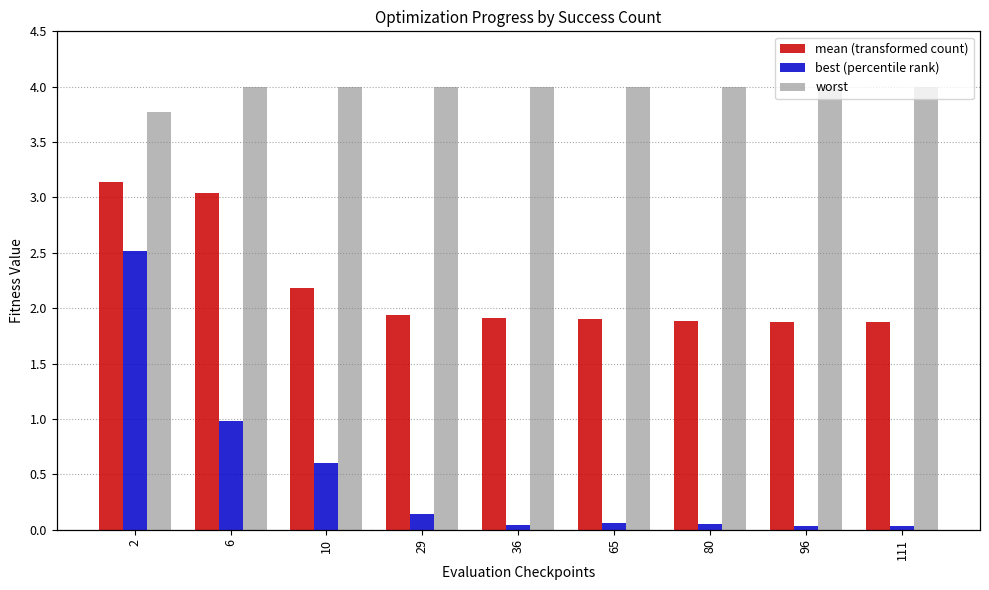

Between 65 and 111, which series saw the biggest shift?

best